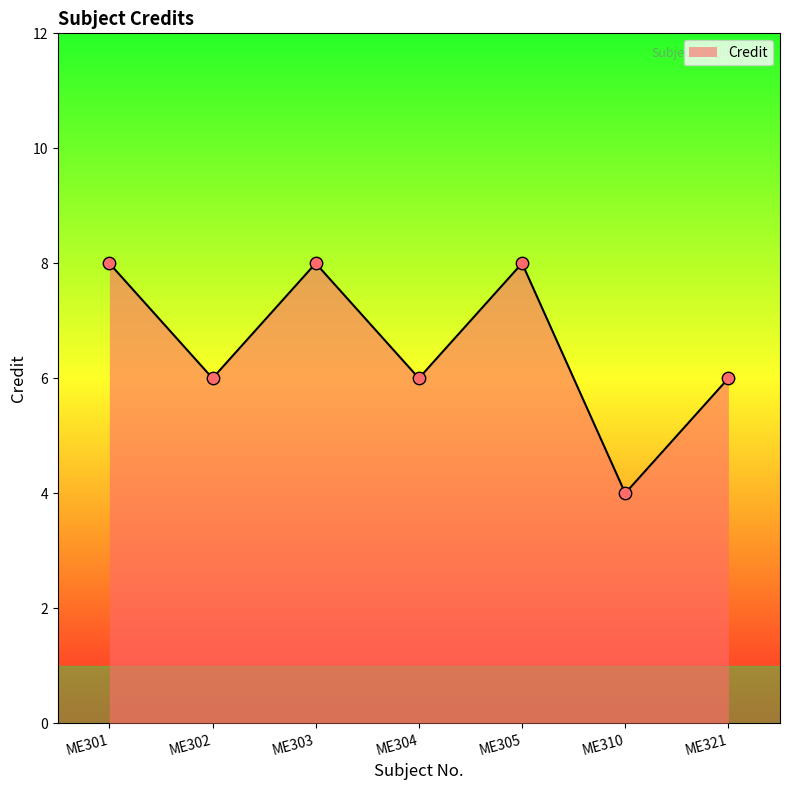

What is the change in value from ME304 to ME310?

-2